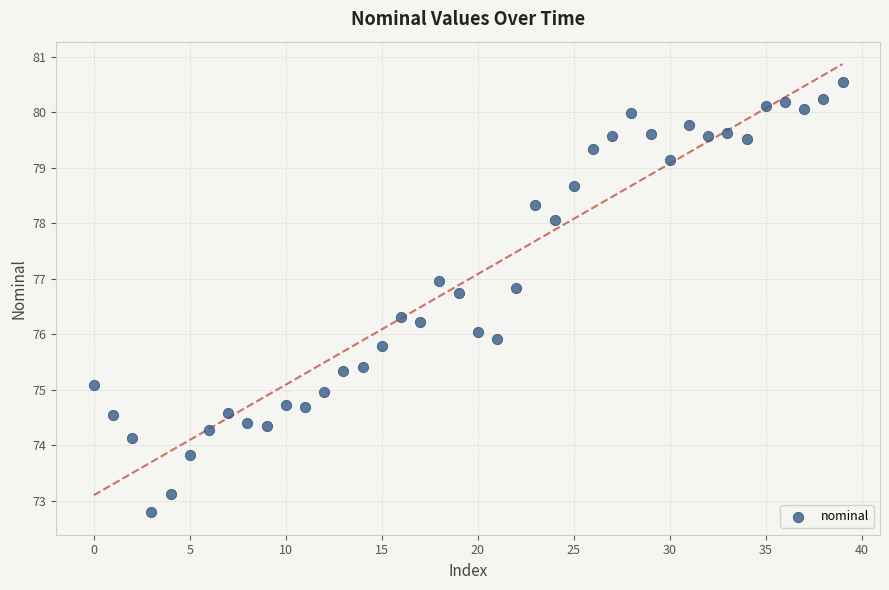

What is the range of Y values (max minus min)?

7.8